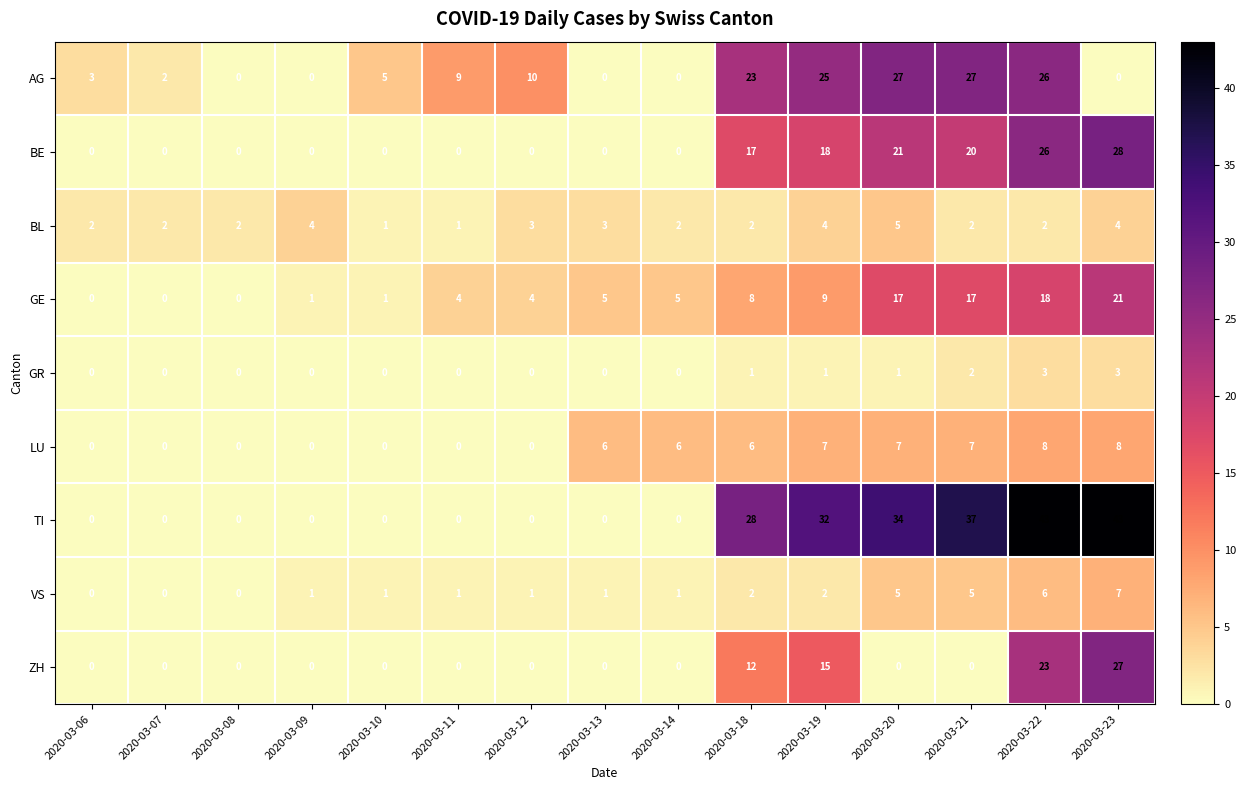

Which series has the widest spread of values?

TI